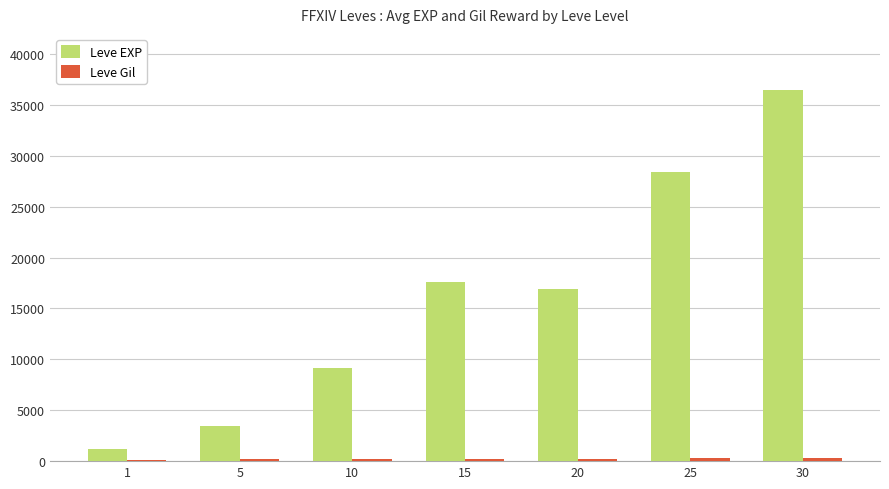

True or false: Leve EXP has a value of 4245.1 at 10.

False